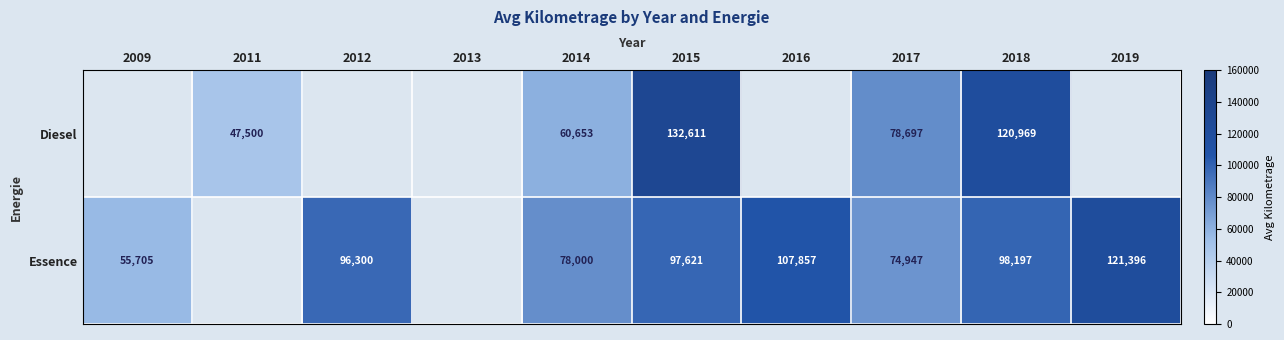

At 2017, list the series in order from largest to smallest.

Diesel, Essence